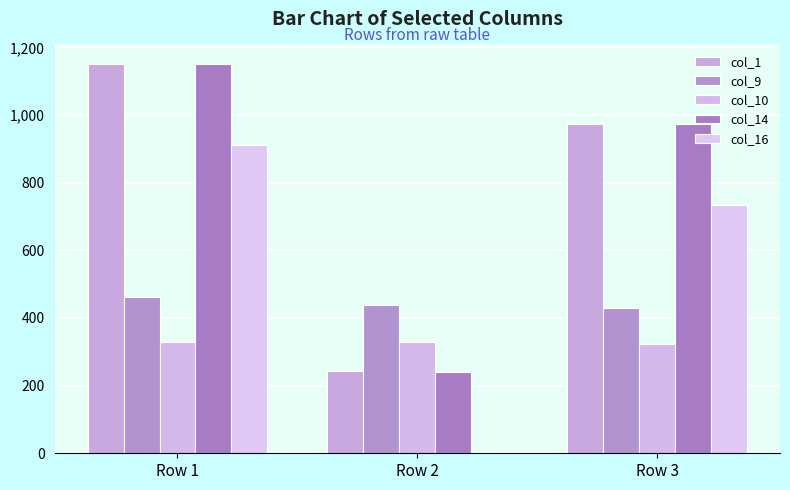

How many groups of bars are there?

3